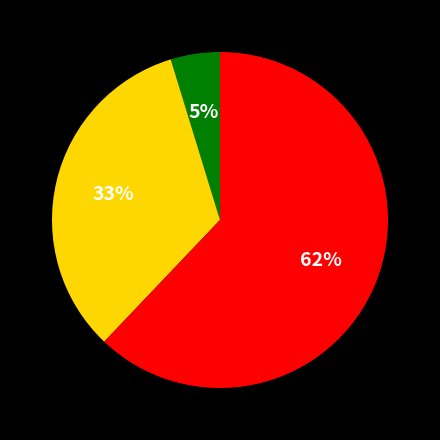

To the nearest percent, what is the average slice percentage?

33%